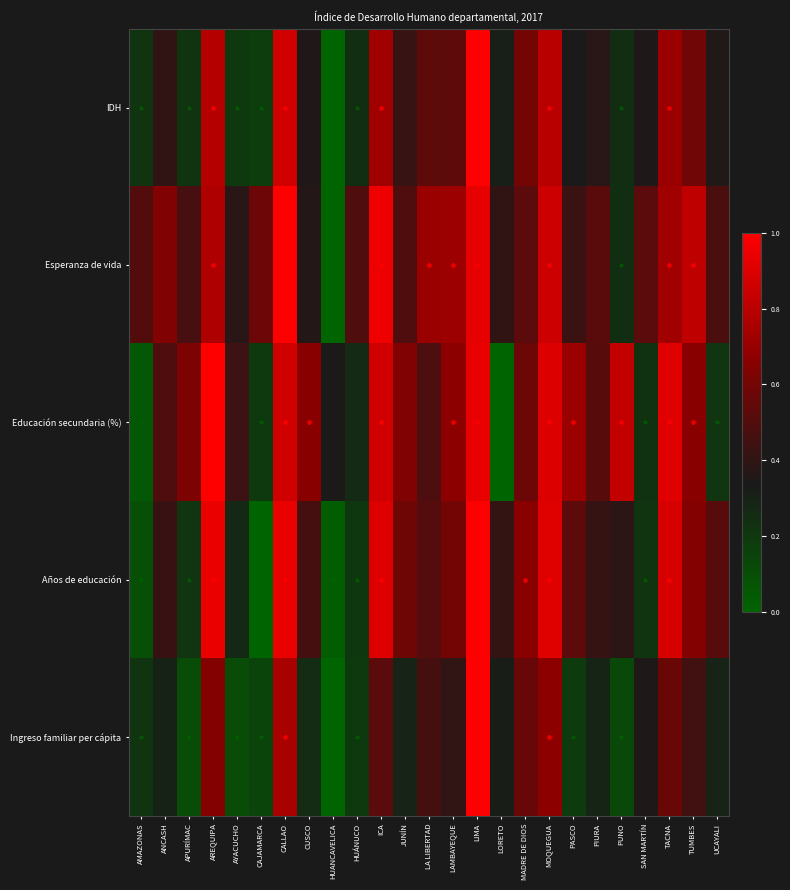

At which category is the sum across all series the highest?

LIMA